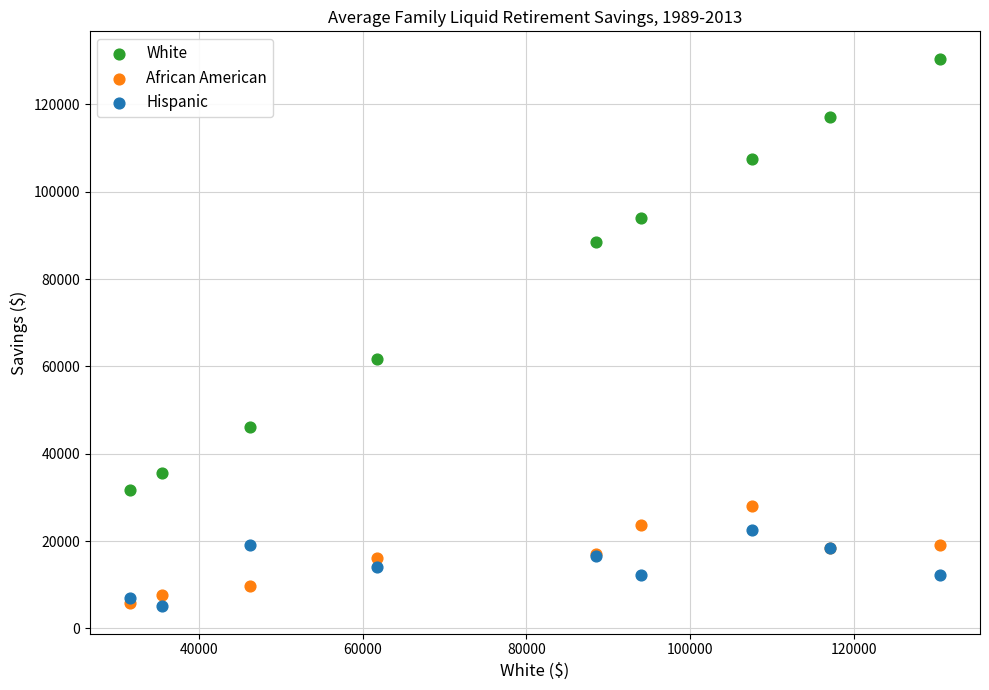

In the White series, what Y value is closest to 81050?

88508.0